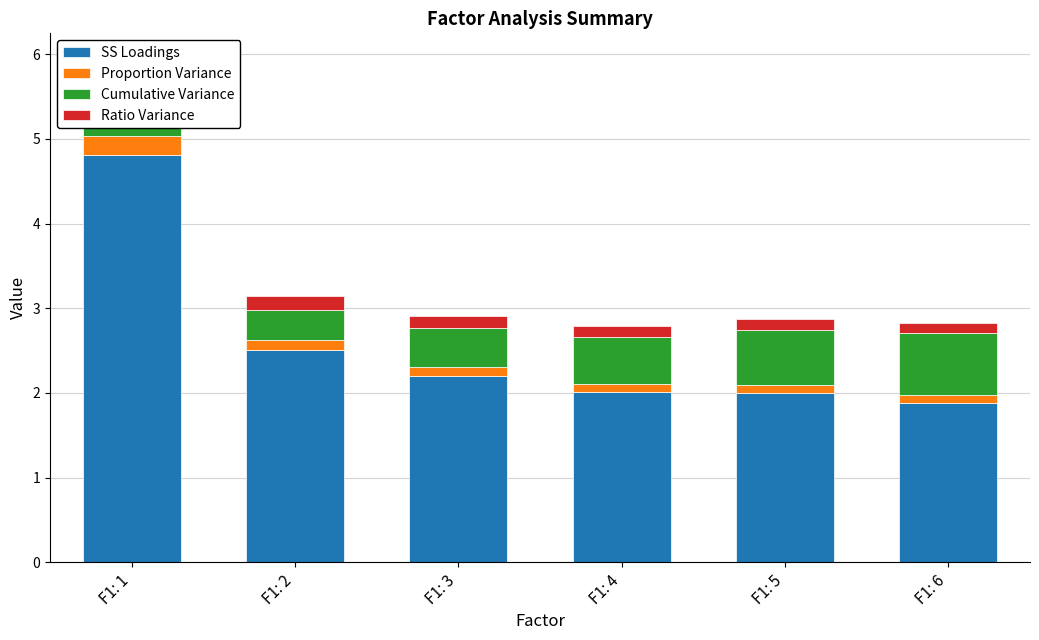

Reading left to right, extract all data points from this chart.

SS Loadings: 4.8	2.5	2.2	2.0	2.0	1.9
Proportion Variance: 0.2	0.1	0.1	0.1	0.1	0.1
Cumulative Variance: 0.2	0.3	0.5	0.5	0.6	0.7
Ratio Variance: 0.3	0.2	0.1	0.1	0.1	0.1